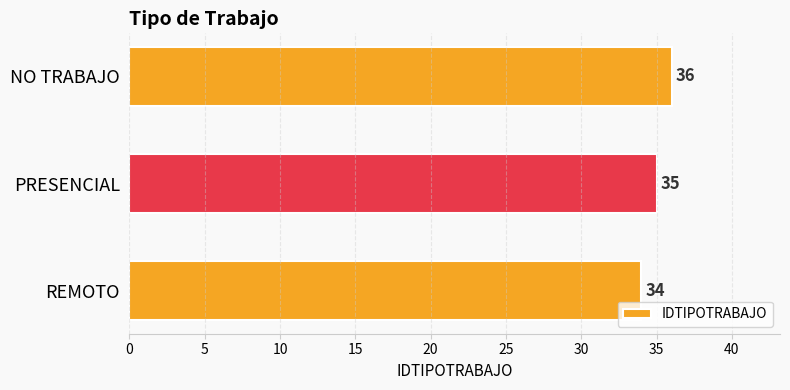

List the labels in order of value, smallest first.

REMOTO, PRESENCIAL, NO TRABAJO